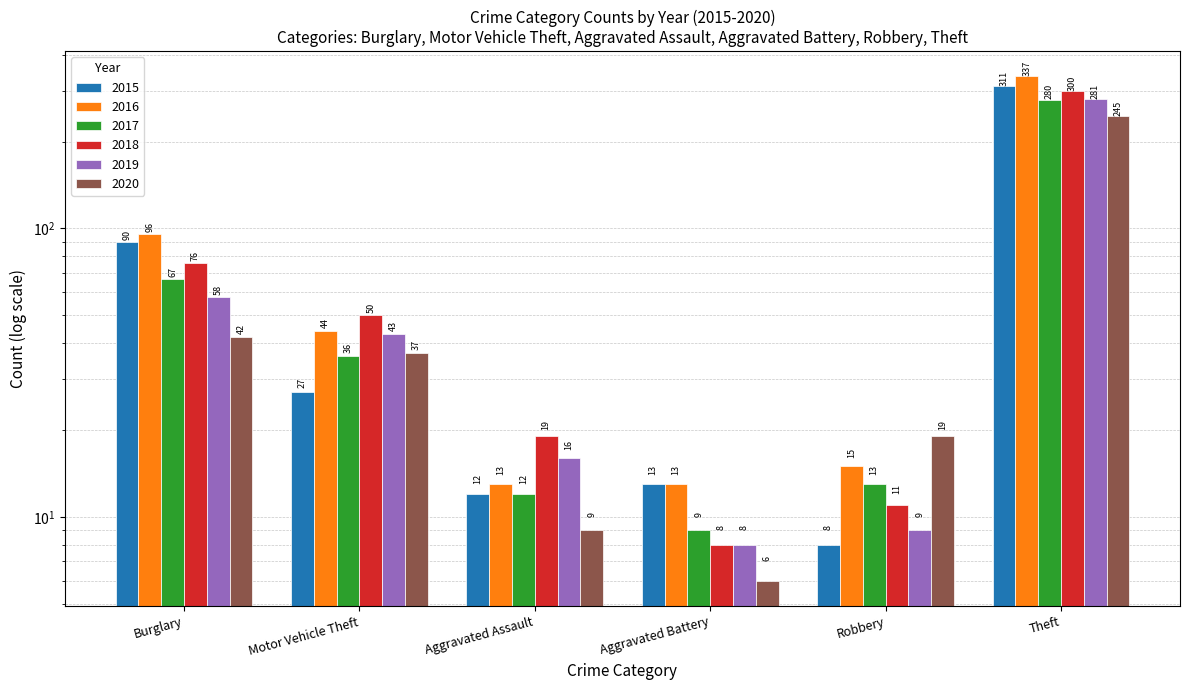

The 2020 series shows 7 at Robbery. True or false?

False